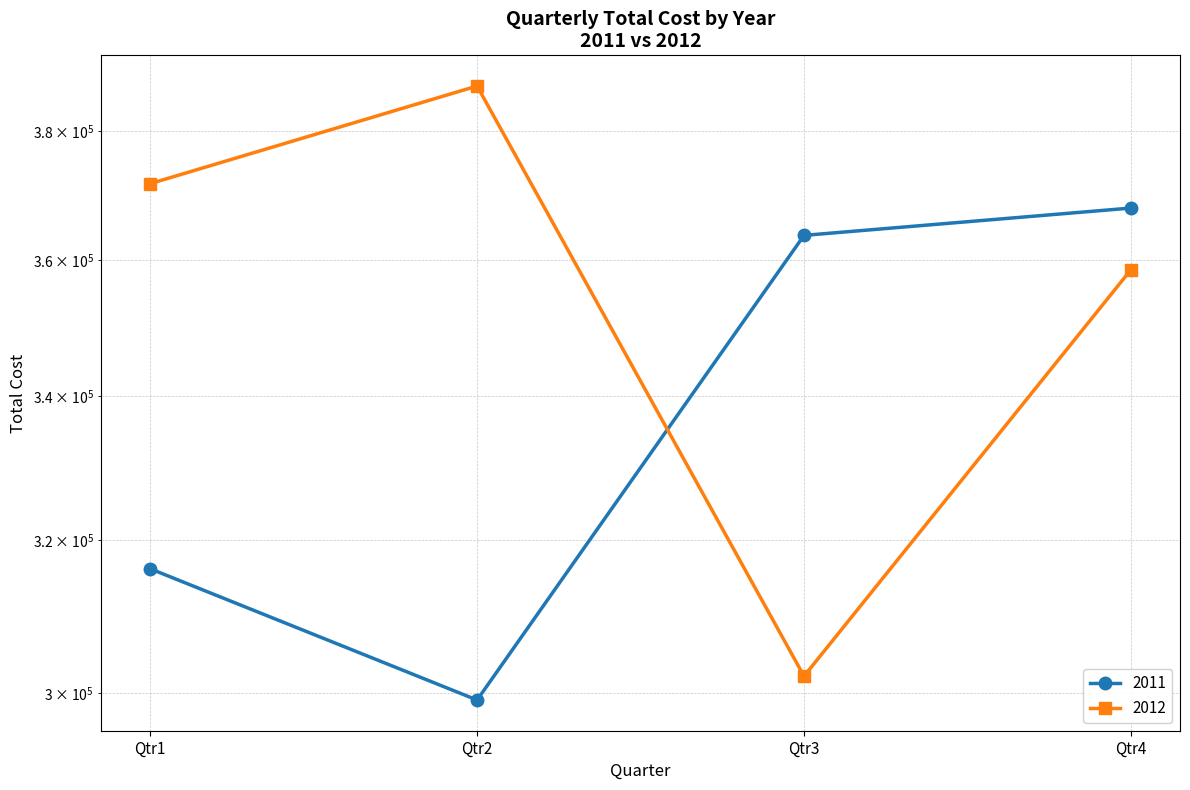

What is the value of the 2011 point at the 3rd from the left?

363734.3